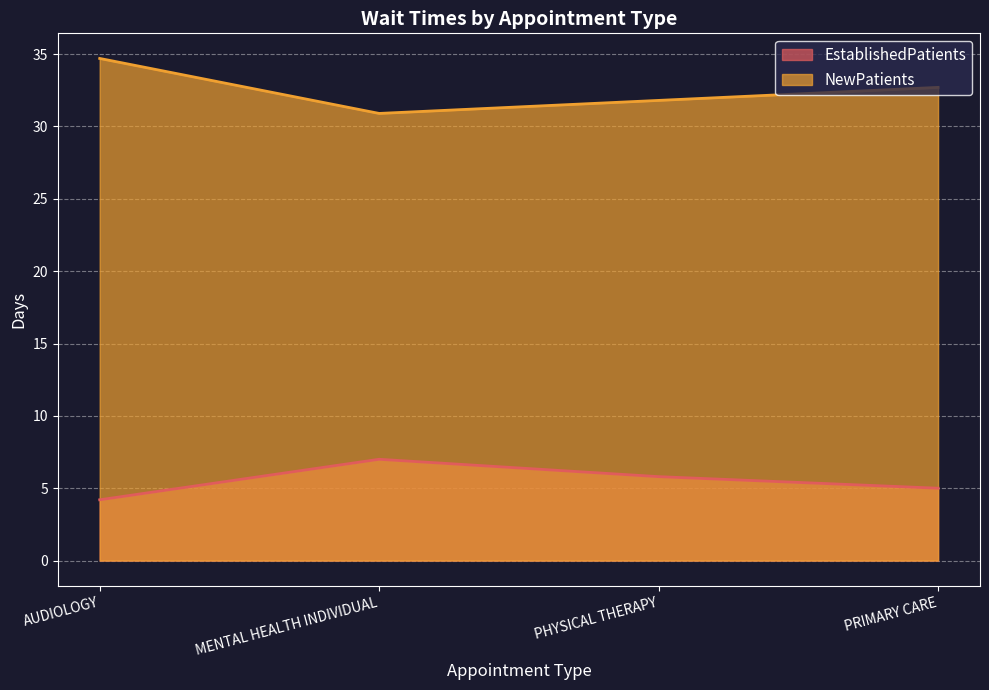

How many values in the NewPatients series are below 32?

2